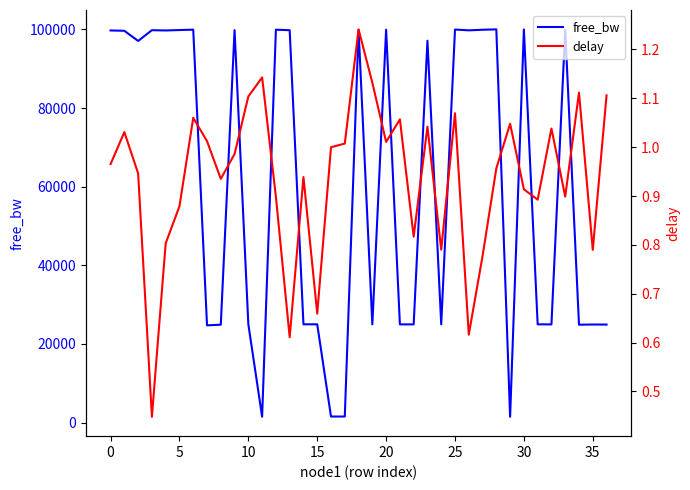

Reading left to right, transcribe all the data shown in this chart.

free_bw: 99723.2	99637.4	97054.1	99790.0	99720.9	99824.6	99925.9	24738.7	24898.5	99799.5	24991.5	1485.4	99917.6	99790.0	24999.8	24999.8	1549.8	1549.8	99868.7	24991.5	99919.9	24979.5	24978.3	97111.3	24999.8	99954.5	99751.9	99899.7	99998.6	1483.0	99981.9	24992.7	24973.6	99898.5	24899.7	24946.2	24933.0
delay: 1.0	1.0	0.9	0.4	0.8	0.9	1.1	1.0	0.9	1.0	1.1	1.1	0.9	0.6	0.9	0.7	1.0	1.0	1.2	1.1	1.0	1.1	0.8	1.0	0.8	1.1	0.6	0.8	1.0	1.0	0.9	0.9	1.0	0.9	1.1	0.8	1.1